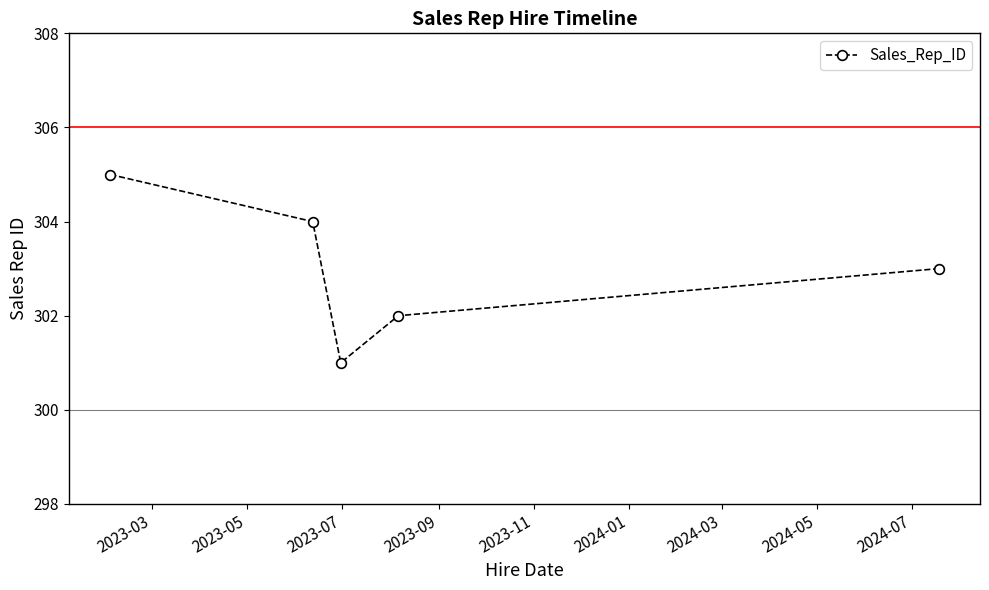

What is the sum of all values?

1515